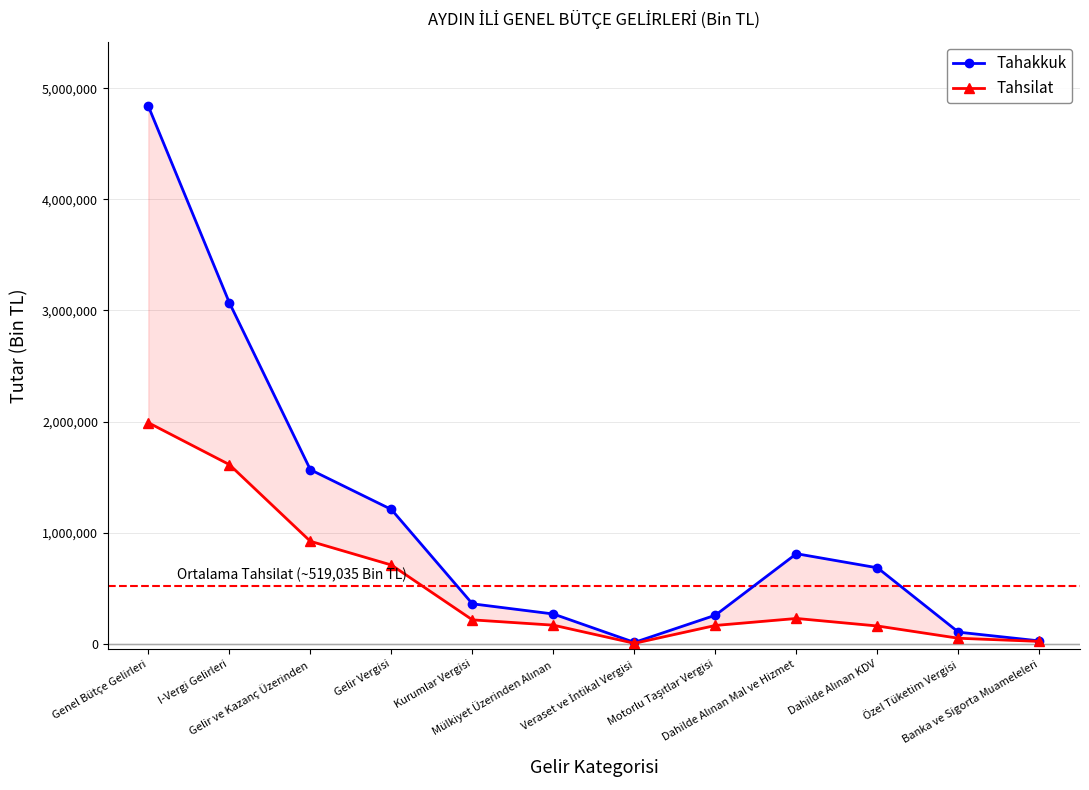

The value of Tahsilat at I-Vergi Gelirleri is 646810. True or false?

False